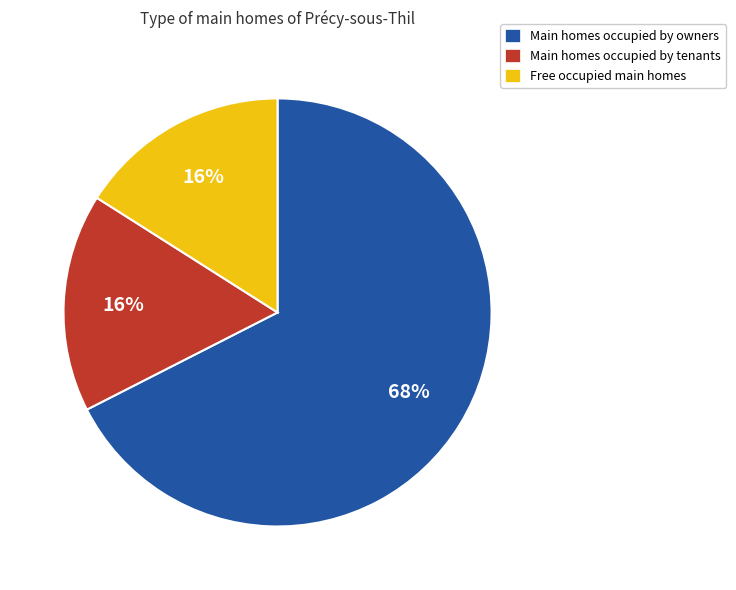

True or false: Main homes occupied by owners accounts for 68% of the total.

True